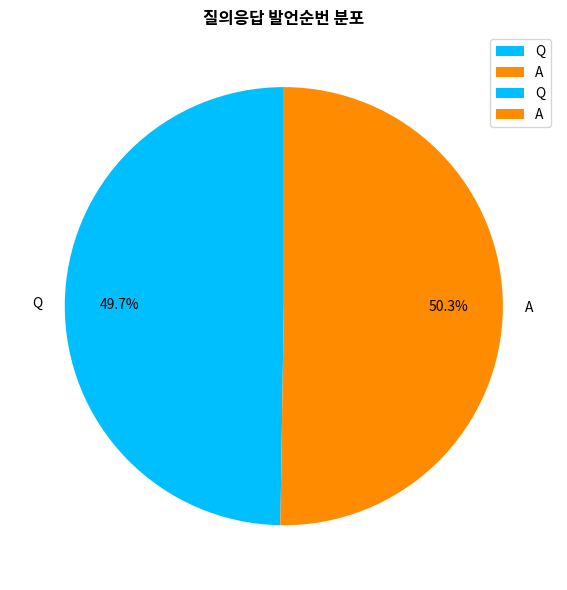

Rank the categories by value from lowest to highest.

Q, A